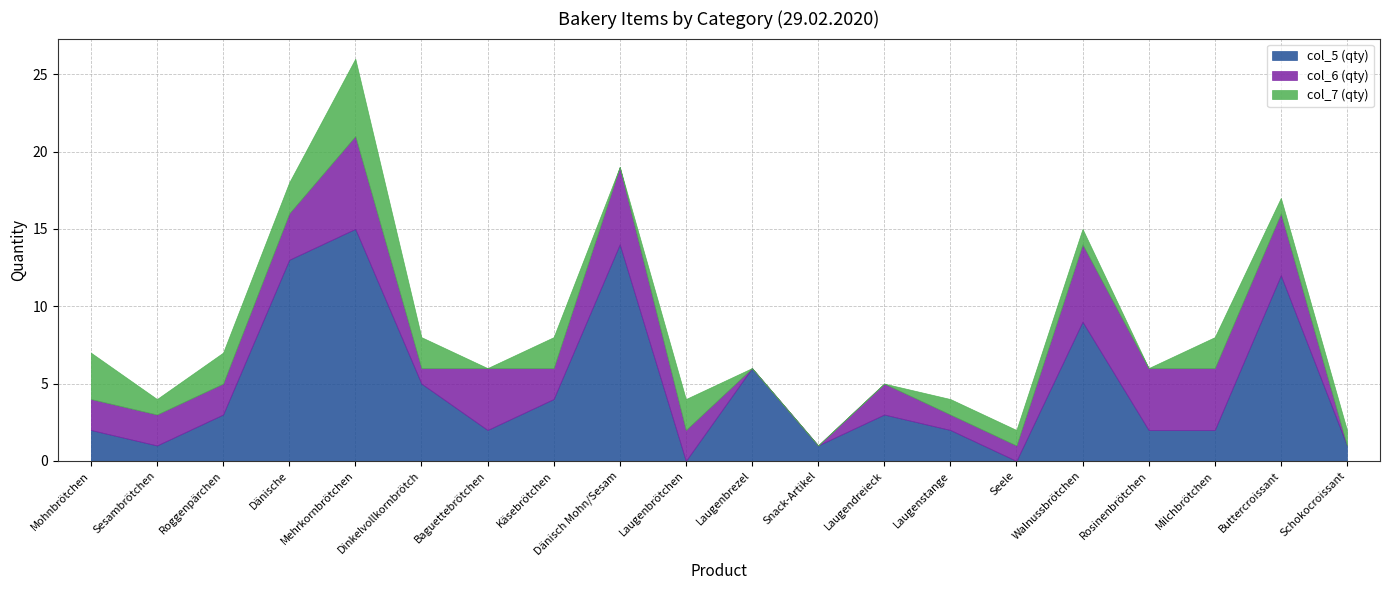

Reading left to right, transcribe all the data shown in this chart.

col_5 (qty): Mohnbrötchen=2	Sesambrötchen=1	Roggenpärchen=3	Dänische=13	Mehrkornbrötchen=15	Dinkelvollkornbrötch=5	Baguettebrötchen=2	Käsebrötchen=4	Dänisch Mohn/Sesam=14	Laugenbrötchen=0	Laugenbrezel=6	Snack-Artikel=1	Laugendreieck=3	Laugenstange=2	Seele=0	Walnussbrötchen=9	Rosinenbrötchen=2	Milchbrötchen=2	Buttercroissant=12	Schokocroissant=1
col_6 (qty): Mohnbrötchen=2	Sesambrötchen=2	Roggenpärchen=2	Dänische=3	Mehrkornbrötchen=6	Dinkelvollkornbrötch=1	Baguettebrötchen=4	Käsebrötchen=2	Dänisch Mohn/Sesam=5	Laugenbrötchen=2	Laugenbrezel=0	Snack-Artikel=0	Laugendreieck=2	Laugenstange=1	Seele=1	Walnussbrötchen=5	Rosinenbrötchen=4	Milchbrötchen=4	Buttercroissant=4	Schokocroissant=0
col_7 (qty): Mohnbrötchen=3	Sesambrötchen=1	Roggenpärchen=2	Dänische=2	Mehrkornbrötchen=5	Dinkelvollkornbrötch=2	Baguettebrötchen=0	Käsebrötchen=2	Dänisch Mohn/Sesam=0	Laugenbrötchen=2	Laugenbrezel=0	Snack-Artikel=0	Laugendreieck=0	Laugenstange=1	Seele=1	Walnussbrötchen=1	Rosinenbrötchen=0	Milchbrötchen=2	Buttercroissant=1	Schokocroissant=1